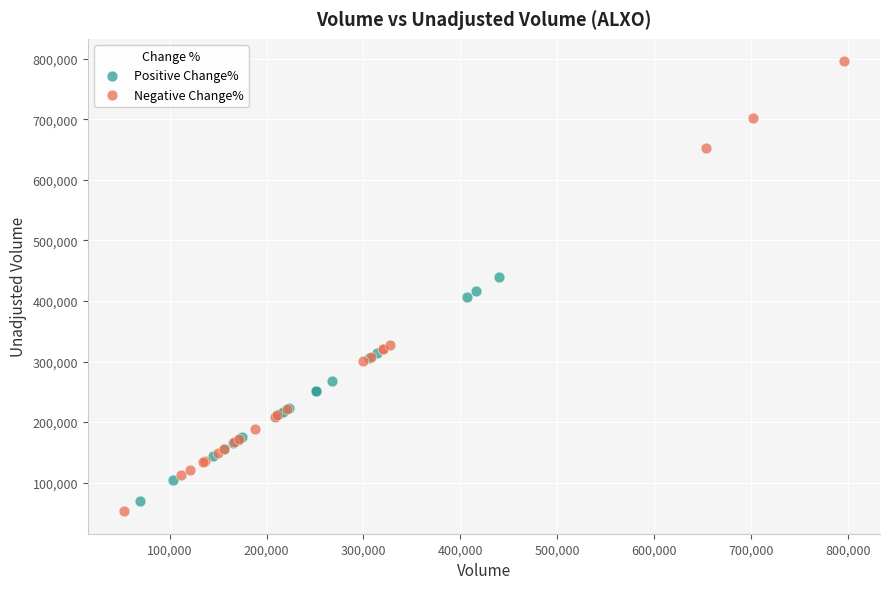

What are all the series names shown in the legend?

Positive Change%, Negative Change%